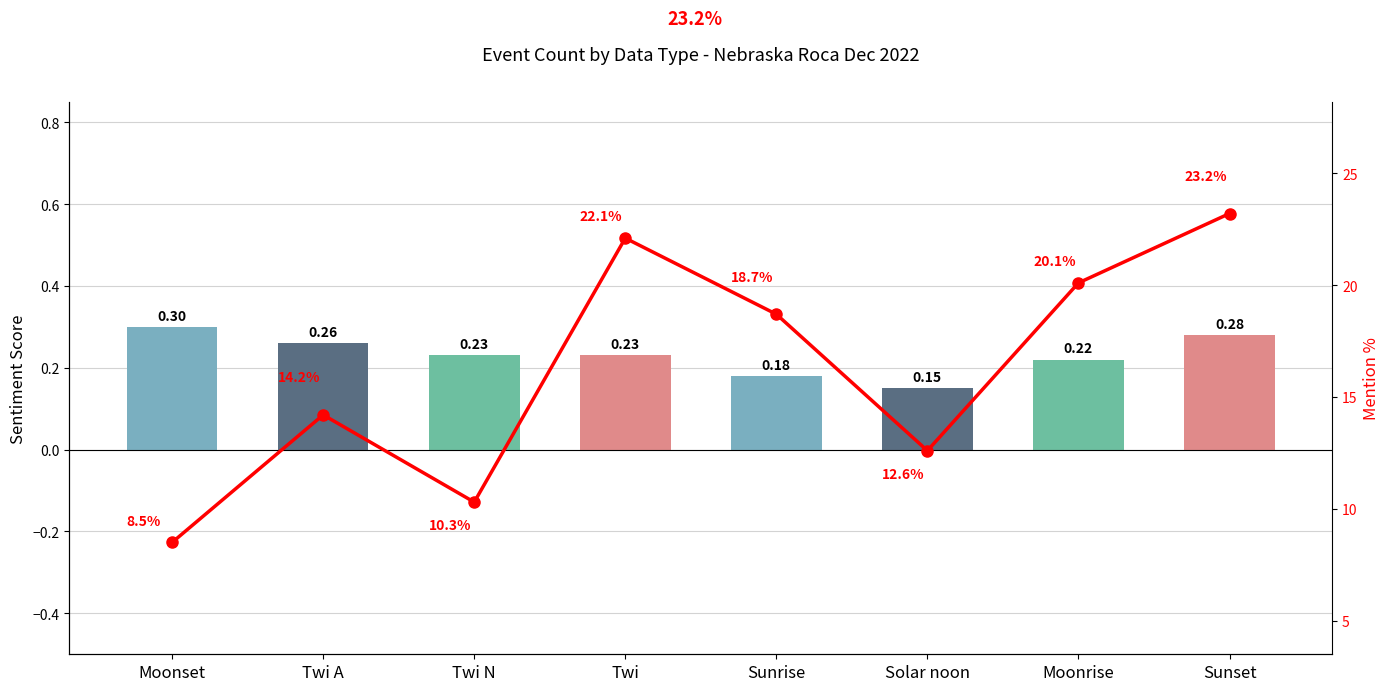

What is the sum of all Event Score values?

1.9